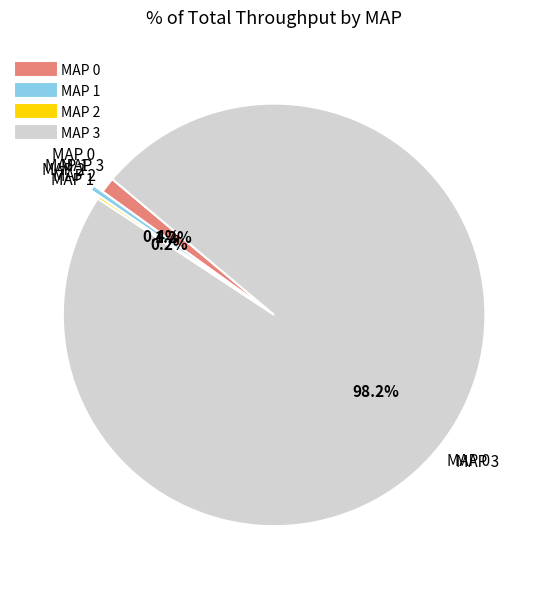

Is there a majority slice in this chart?

Yes